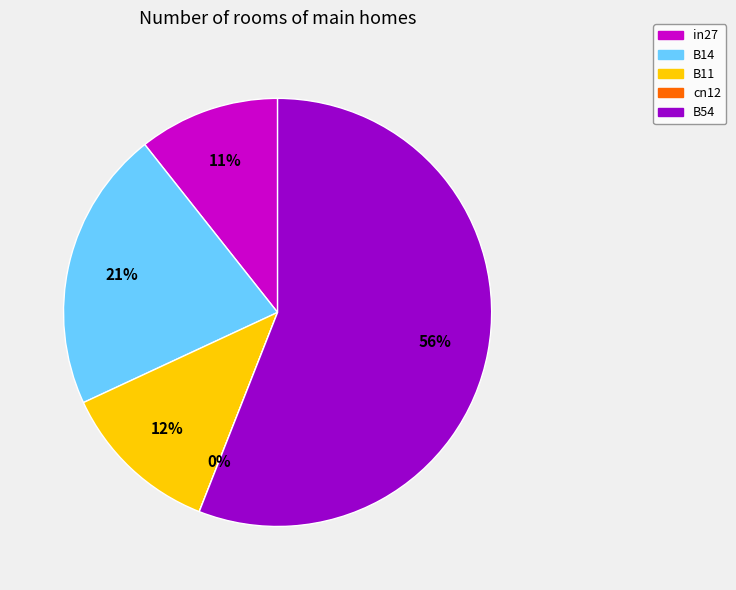

What percentage is NOT represented by B14?

78.7%